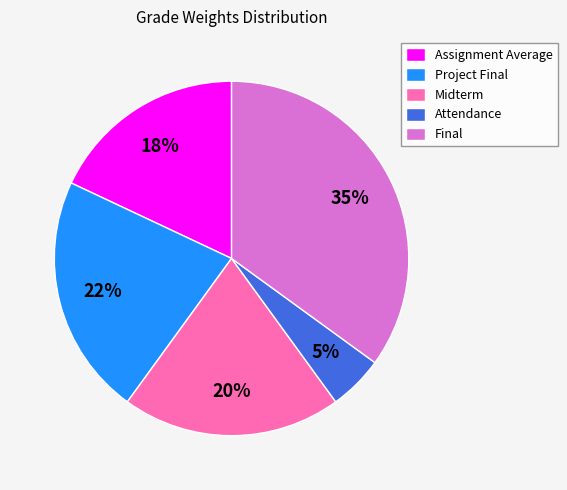

What is the smallest slice in the pie chart?

Attendance